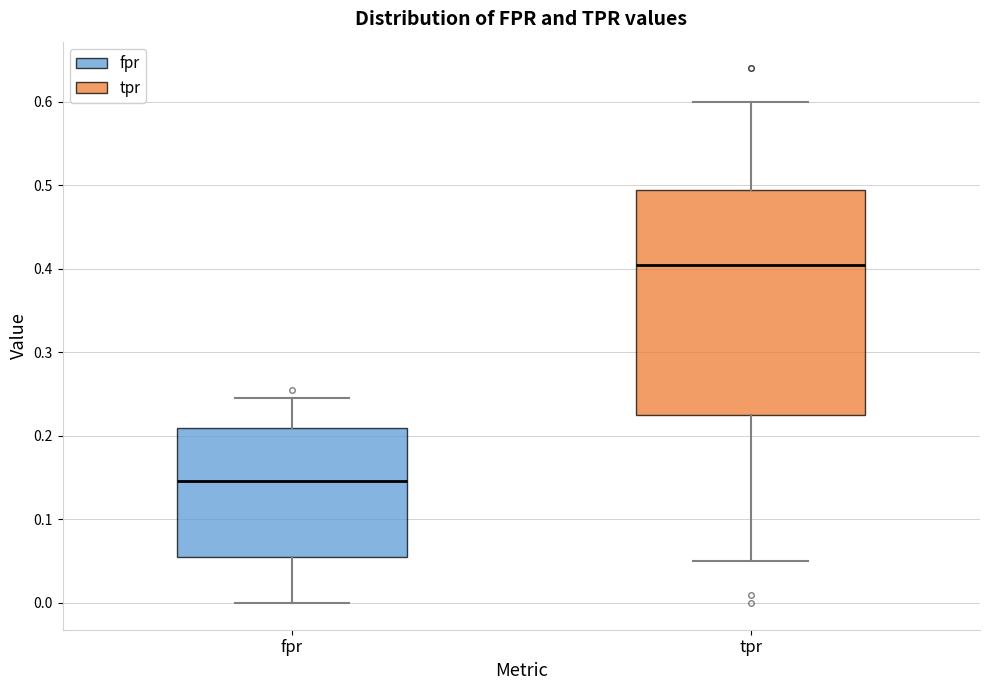

Where is the upper edge of the box for fpr on the y-axis? The values are not printed on the chart, so give them approximately, as read against the axis.

0.21